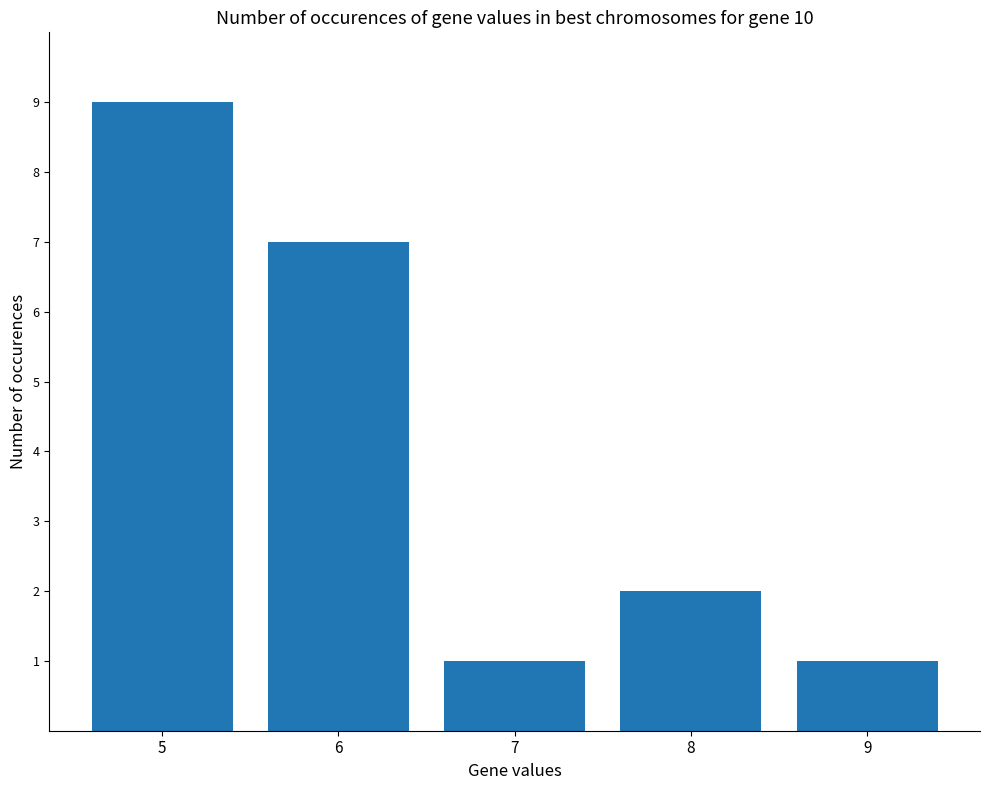

Which has a higher value, 6 or 5?

5